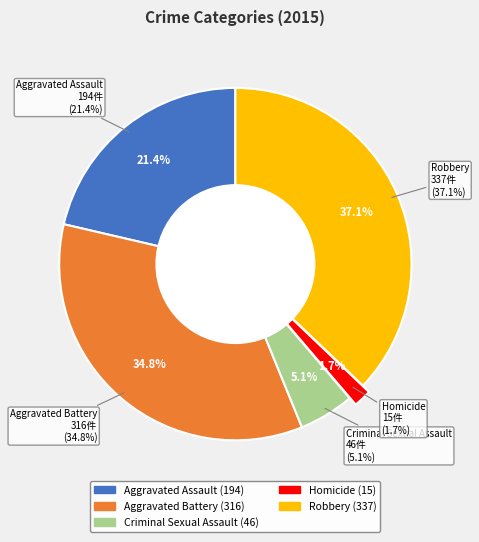

The Criminal Sexual Assault slice represents 11% of the pie. True or false?

False